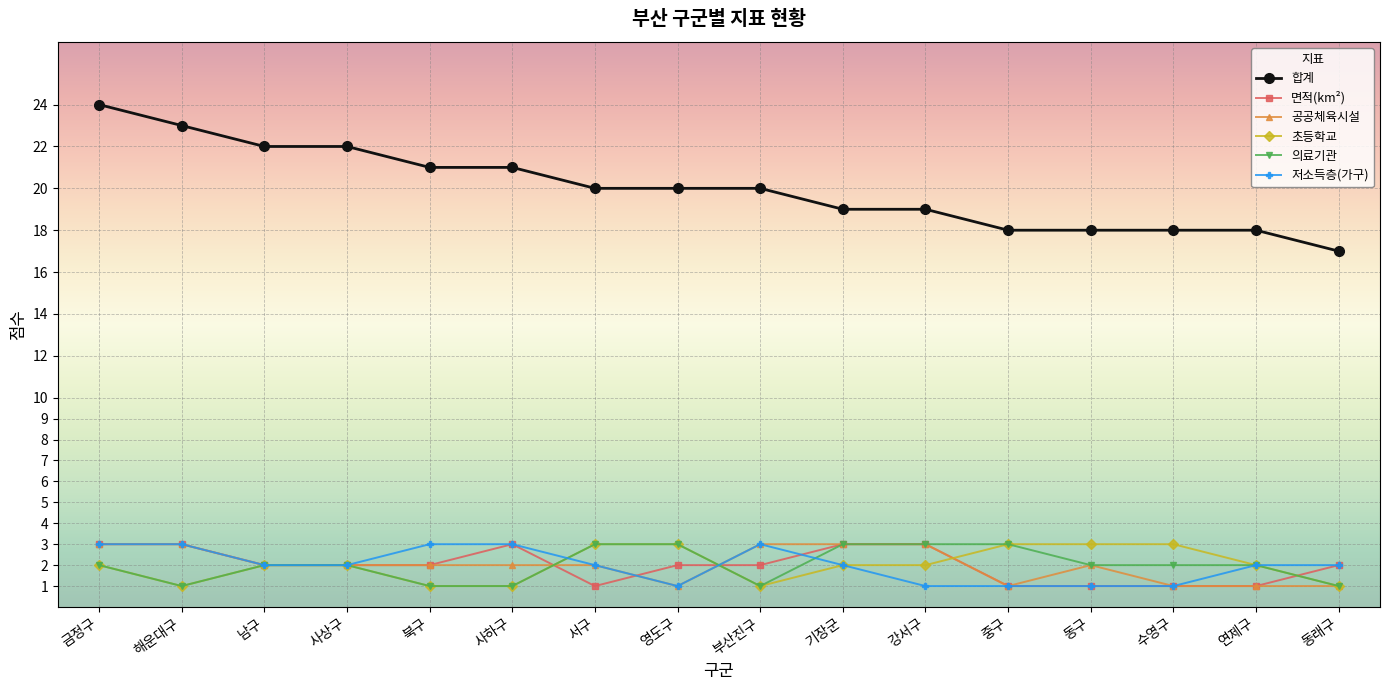

Reading left to right, what are all the values shown in this chart?

합계: 금정구=24	해운대구=23	남구=22	사상구=22	북구=21	사하구=21	서구=20	영도구=20	부산진구=20	기장군=19	강서구=19	중구=18	동구=18	수영구=18	연제구=18	동래구=17
면적(km²): 금정구=3	해운대구=3	남구=2	사상구=2	북구=2	사하구=3	서구=1	영도구=2	부산진구=2	기장군=3	강서구=3	중구=1	동구=1	수영구=1	연제구=1	동래구=2
공공체육시설: 금정구=3	해운대구=3	남구=2	사상구=2	북구=2	사하구=2	서구=2	영도구=1	부산진구=3	기장군=3	강서구=3	중구=1	동구=2	수영구=1	연제구=1	동래구=1
초등학교: 금정구=2	해운대구=1	남구=2	사상구=2	북구=1	사하구=1	서구=3	영도구=3	부산진구=1	기장군=2	강서구=2	중구=3	동구=3	수영구=3	연제구=2	동래구=1
의료기관: 금정구=2	해운대구=1	남구=2	사상구=2	북구=1	사하구=1	서구=3	영도구=3	부산진구=1	기장군=3	강서구=3	중구=3	동구=2	수영구=2	연제구=2	동래구=1
저소득층(가구): 금정구=3	해운대구=3	남구=2	사상구=2	북구=3	사하구=3	서구=2	영도구=1	부산진구=3	기장군=2	강서구=1	중구=1	동구=1	수영구=1	연제구=2	동래구=2